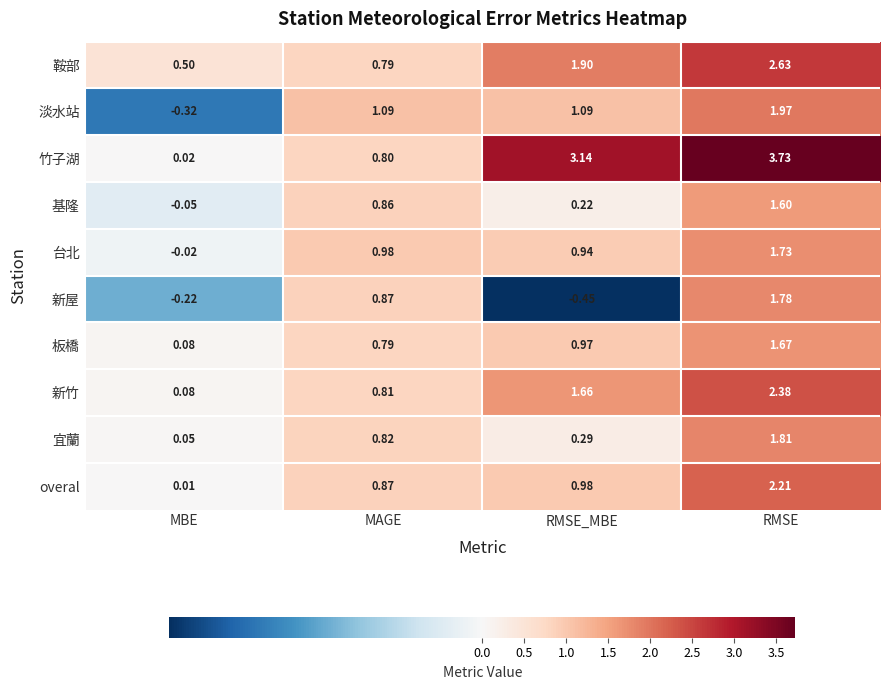

At how many categories does at least one series exceed 1?

3